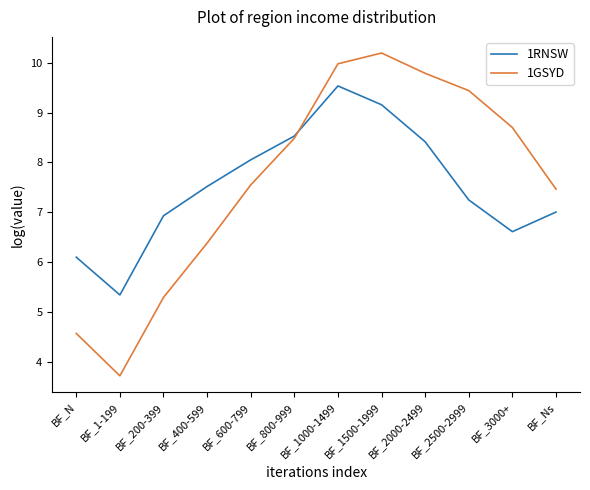

True or false: 1GSYD and 1RNSW intersect in this chart.

True